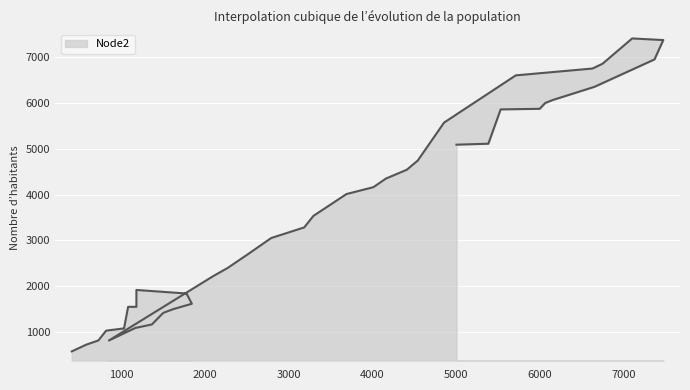

Which has a higher value, 403 or 1497?

1497